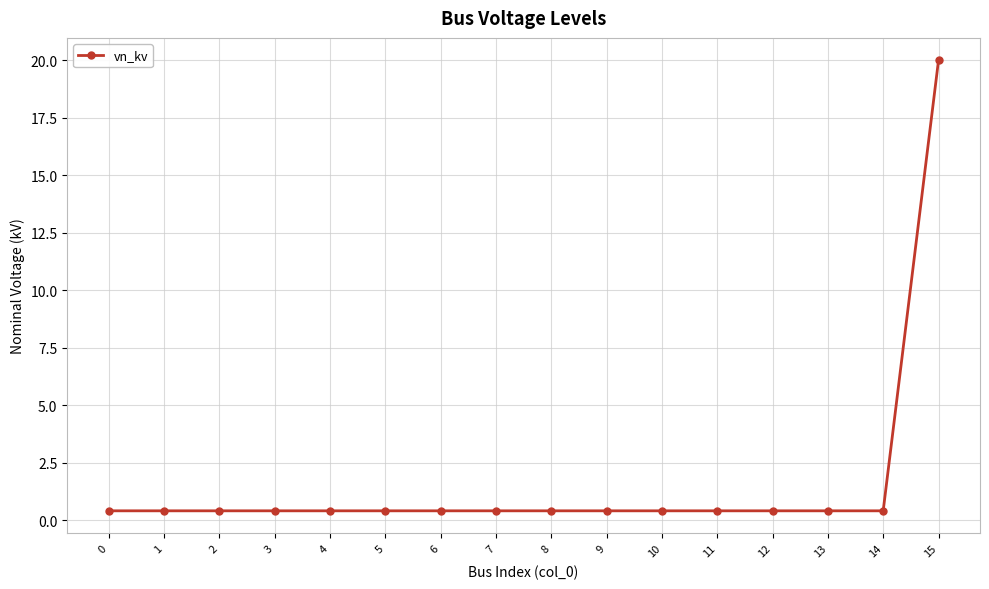

True or false: the data shows 0.4 at 13.

True